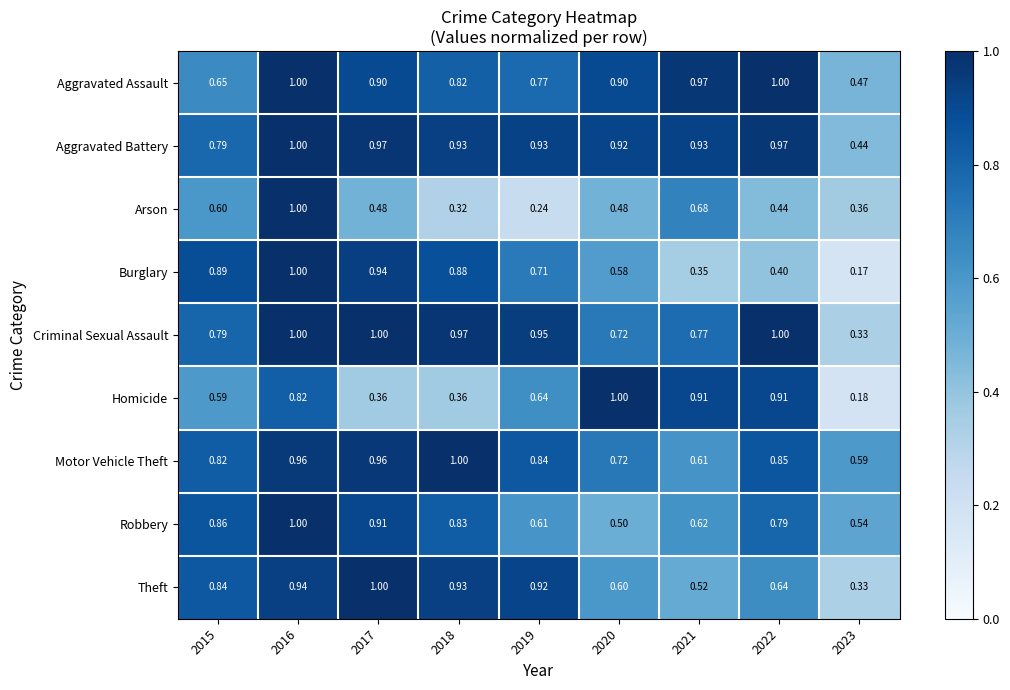

Which series has the largest range (max minus min)?

Burglary